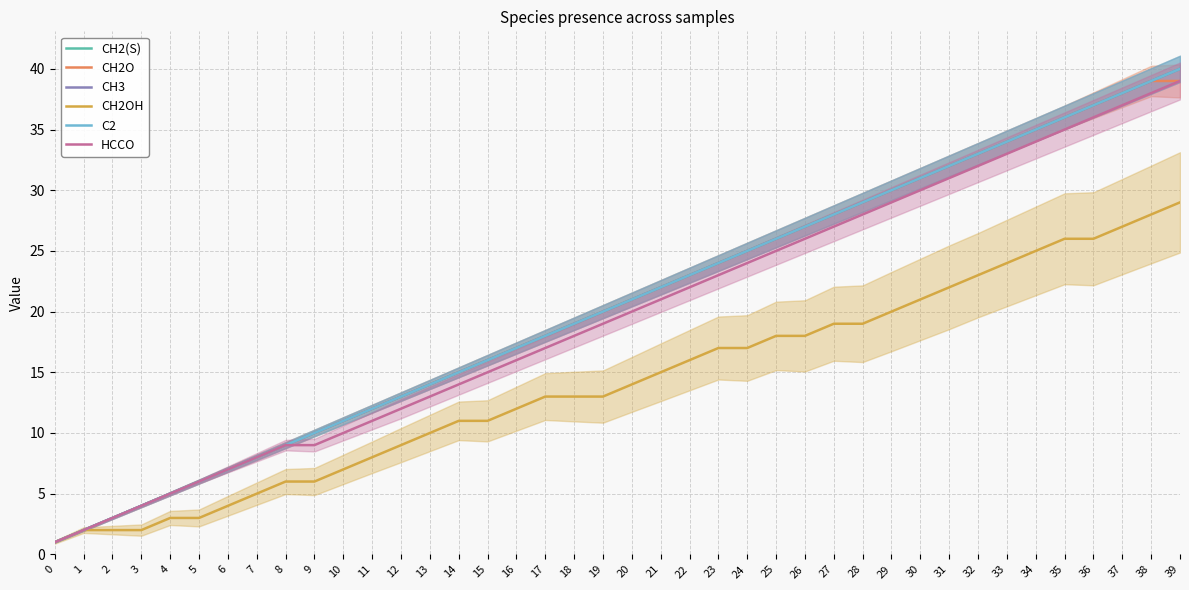

How many data points in C2 are above 21?

19